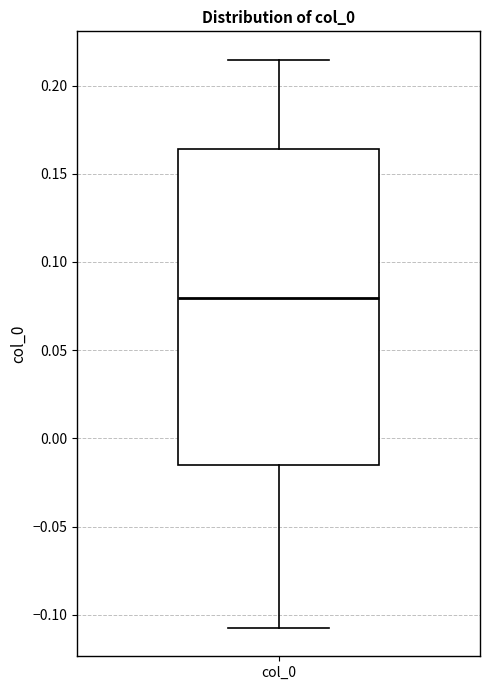

Transcribe this box plot: give where the median line is, the range the box spans, and where the two whiskers end, as read against the y-axis. The values are not printed on the chart, so give them approximately, as read against the axis.

median 0.080, box -0.015 to 0.165, whiskers -0.105 to 0.215